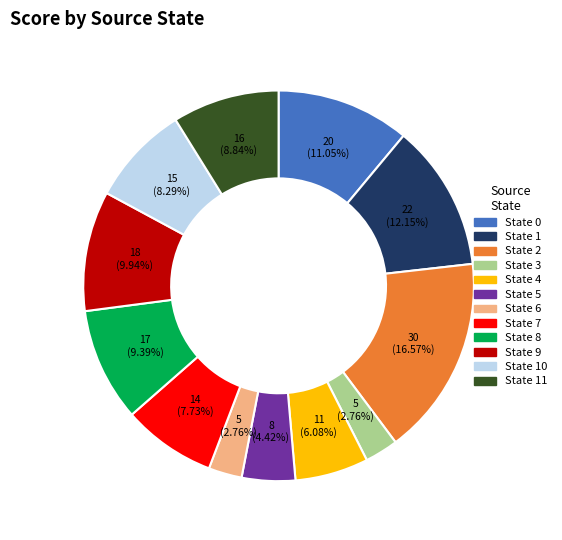

What is the largest slice in the pie chart?

State 2